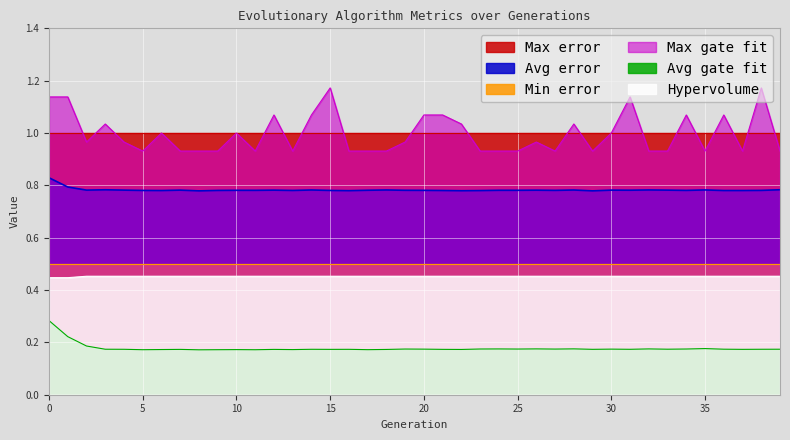

What is the difference between the Max gate fit values at 33 and 20?

0.1